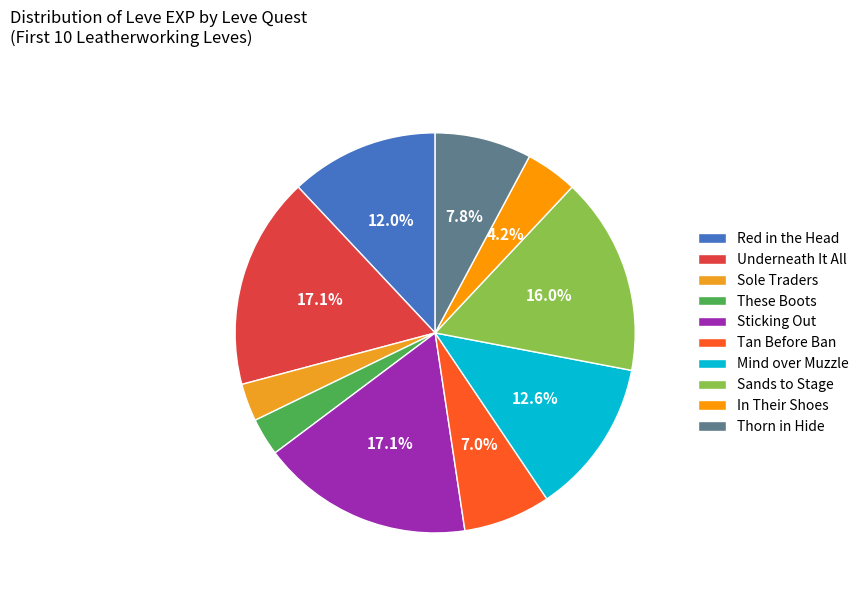

Do These Boots and Sticking Out together represent more than half of the pie?

No